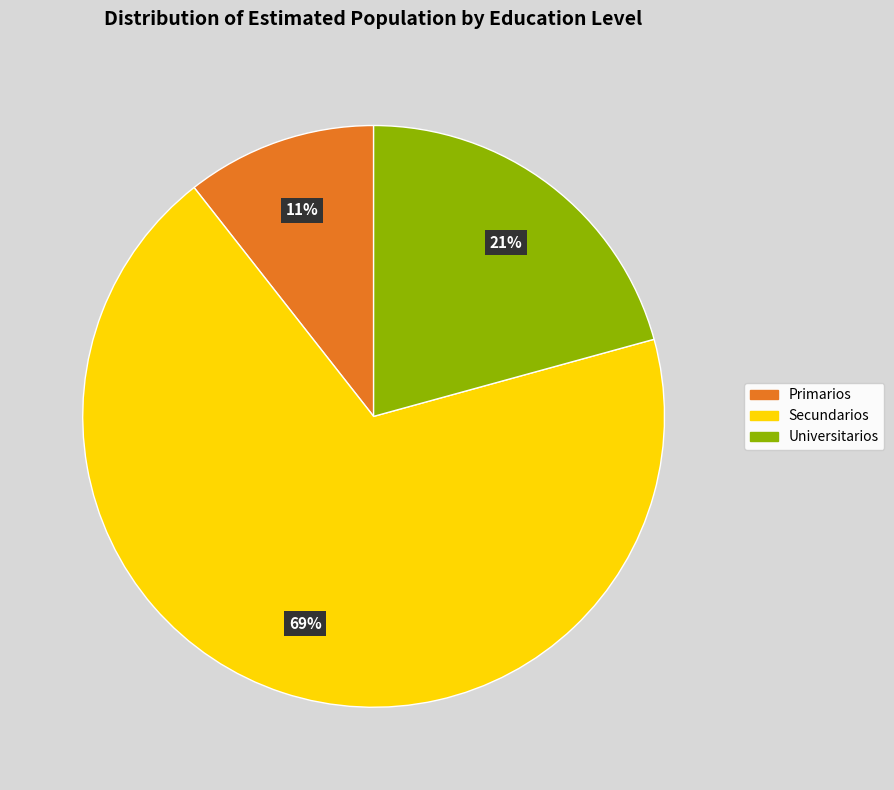

What is the smallest slice in the pie chart?

Primarios